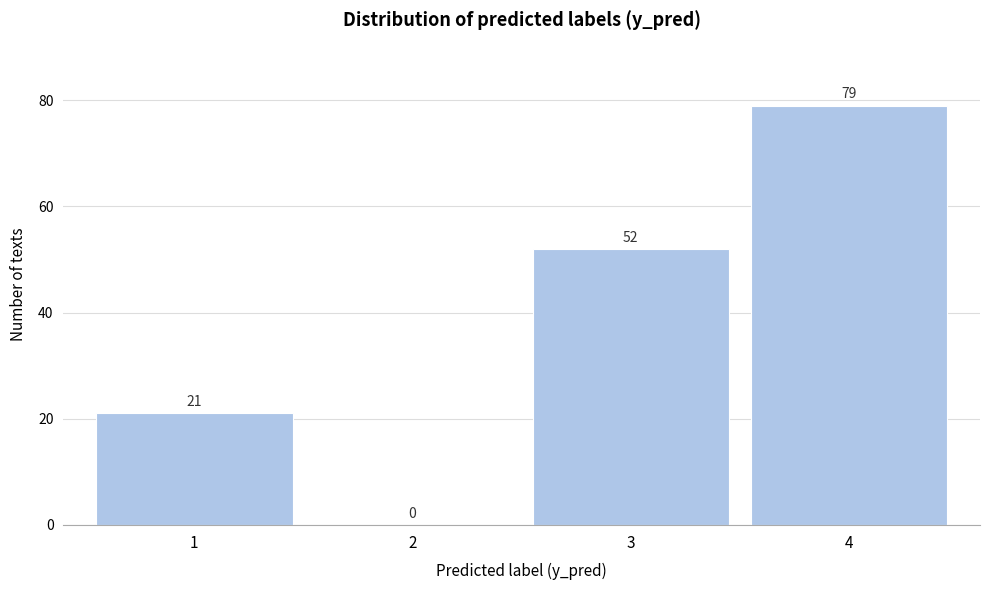

Reading left to right, transcribe all the data shown in this chart.

1=21	2=0	3=52	4=79